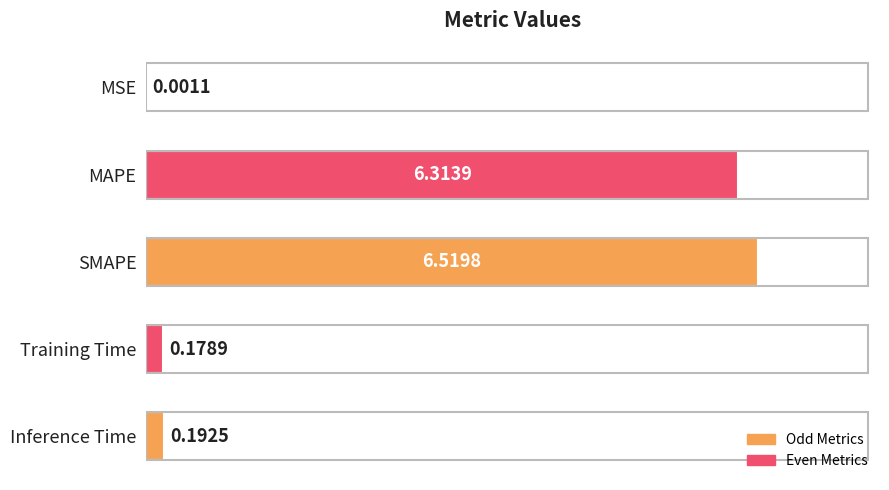

What is the sum of all values?

13.2